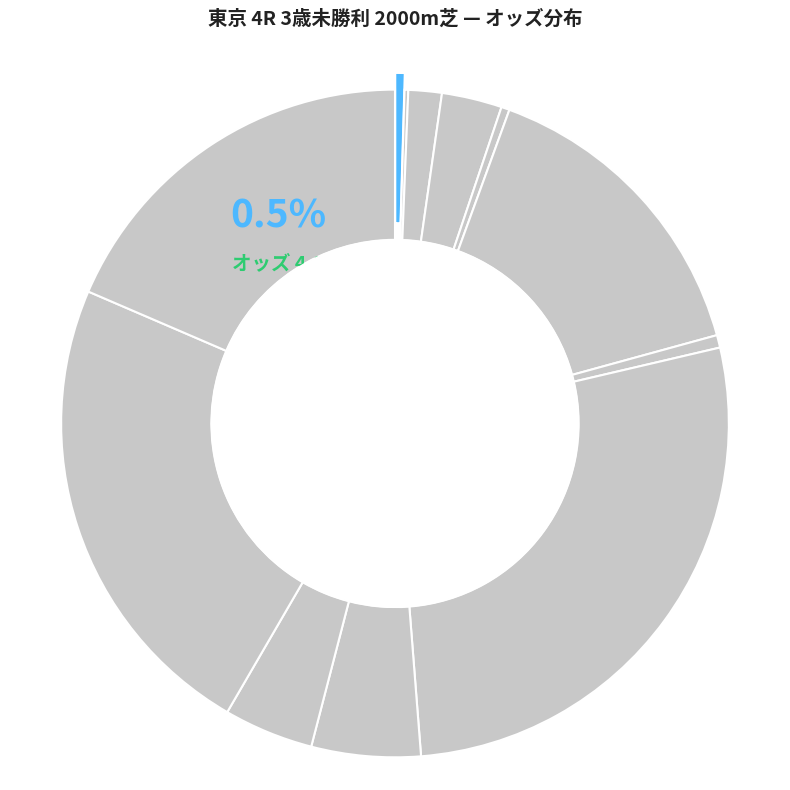

Does any single category account for the majority?

No